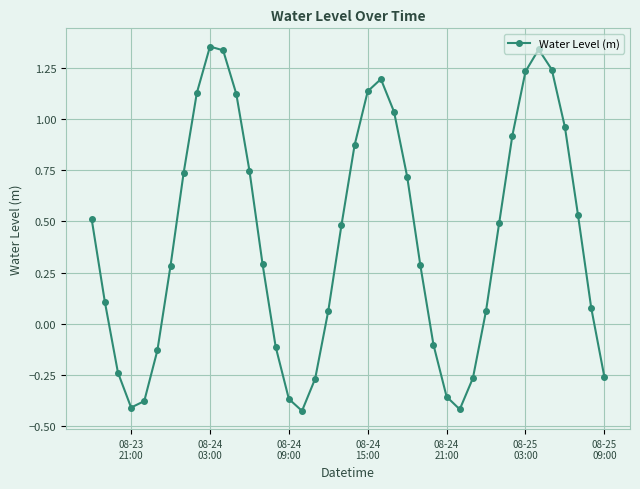

Does the chart display data point markers on the line(s)?

Yes